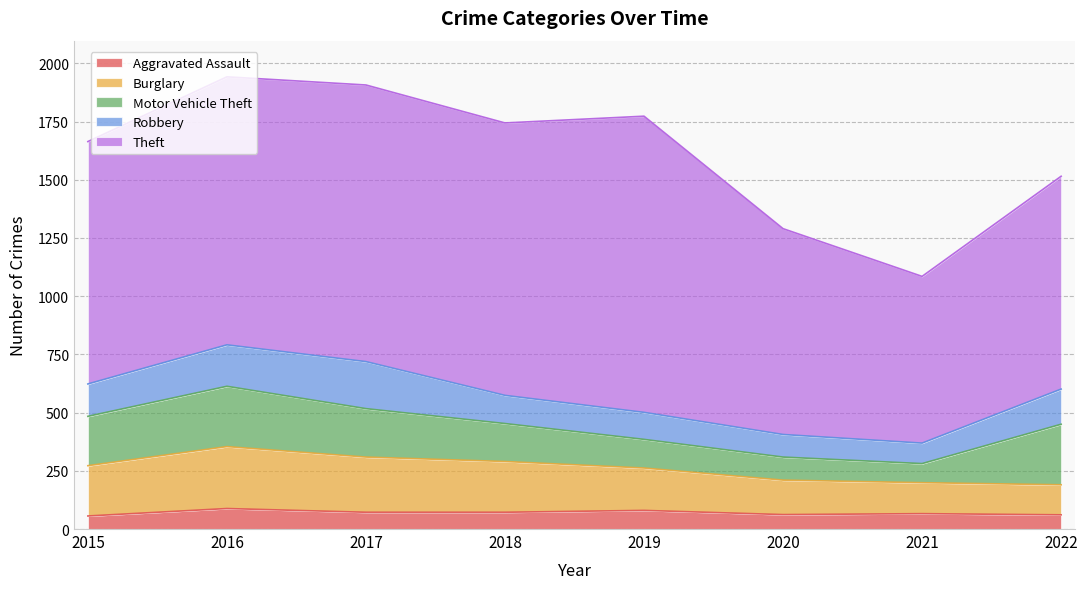

Between 2019 and 2022, which series saw the biggest shift?

Theft